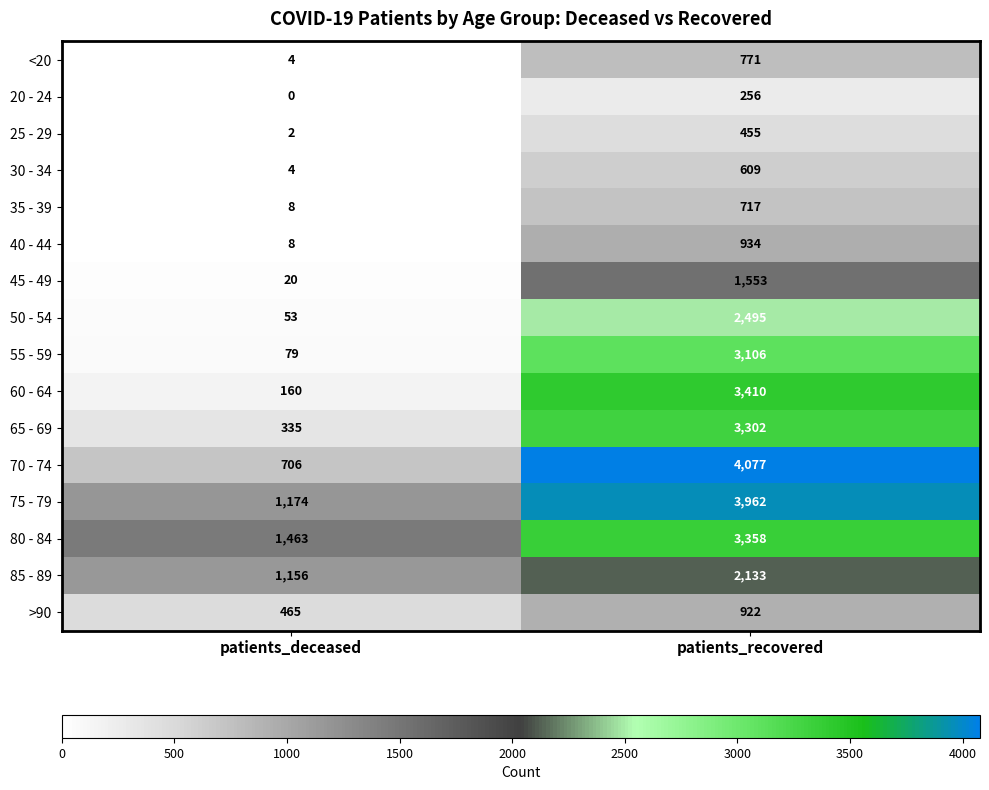

True or false: 75 - 79 has a value of 5785 at patients_recovered.

False